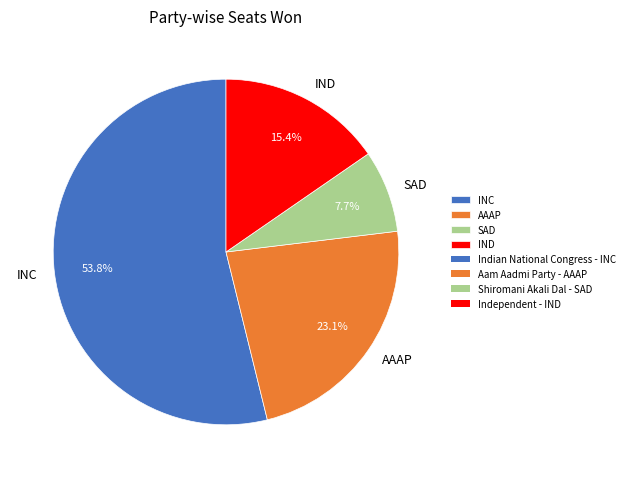

Between IND and SAD, which is larger?

IND